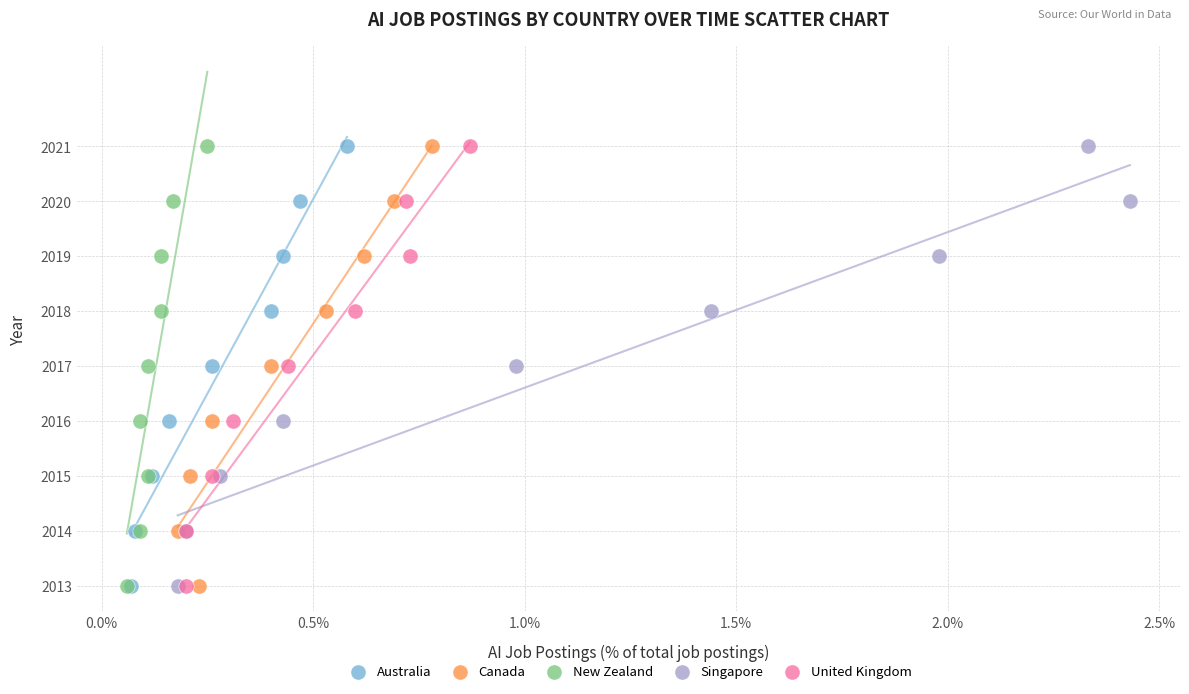

What are all the series names shown in the legend?

Australia, Canada, New Zealand, Singapore, United Kingdom